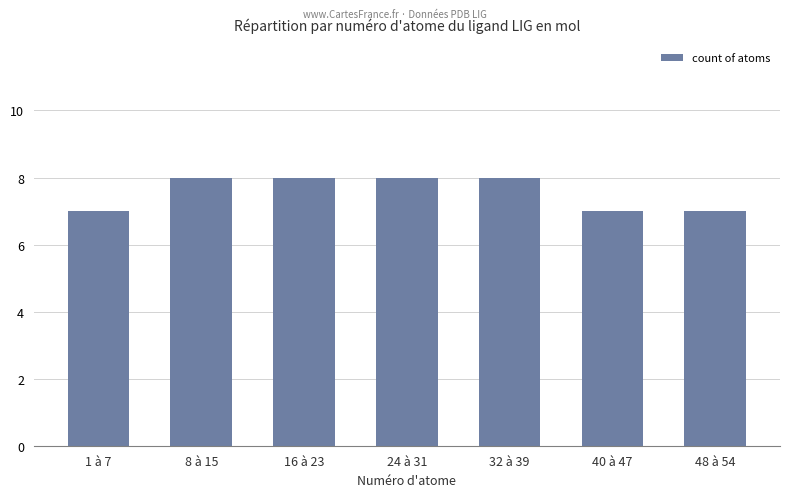

What is the label of the 2nd bar from the right?

40 à 47